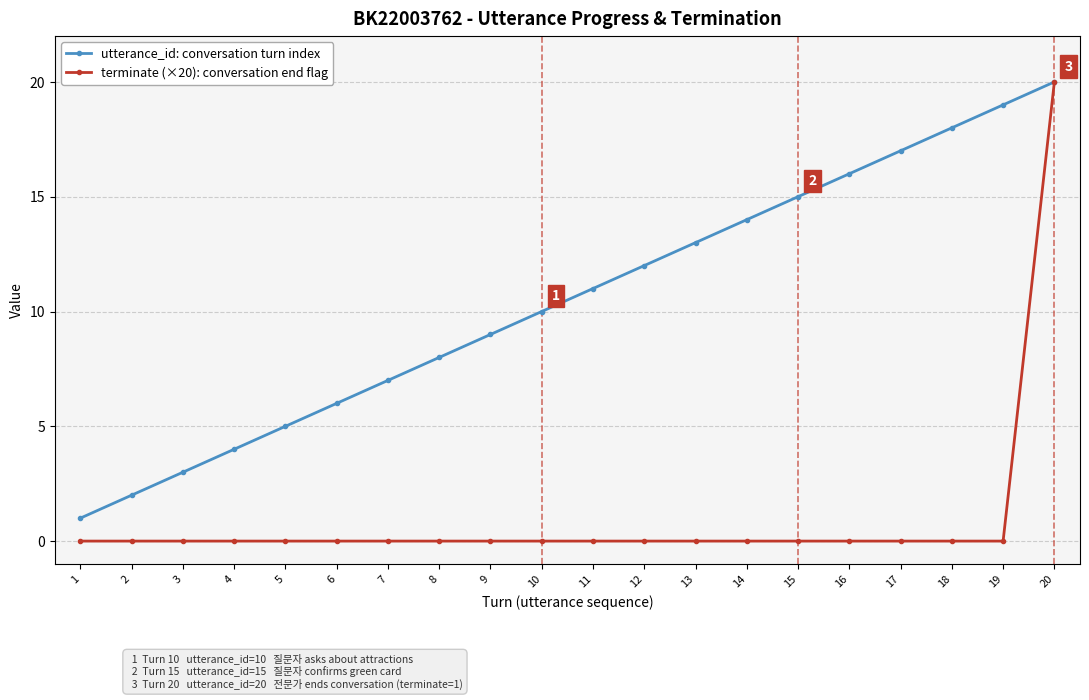

Reading right to left, list all the values displayed in this chart.

utterance_id: conversation turn index: 20=20	19=19	18=18	17=17	16=16	15=15	14=14	13=13	12=12	11=11	10=10	9=9	8=8	7=7	6=6	5=5	4=4	3=3	2=2	1=1
terminate (×20): conversation end flag: 20=20	19=0	18=0	17=0	16=0	15=0	14=0	13=0	12=0	11=0	10=0	9=0	8=0	7=0	6=0	5=0	4=0	3=0	2=0	1=0